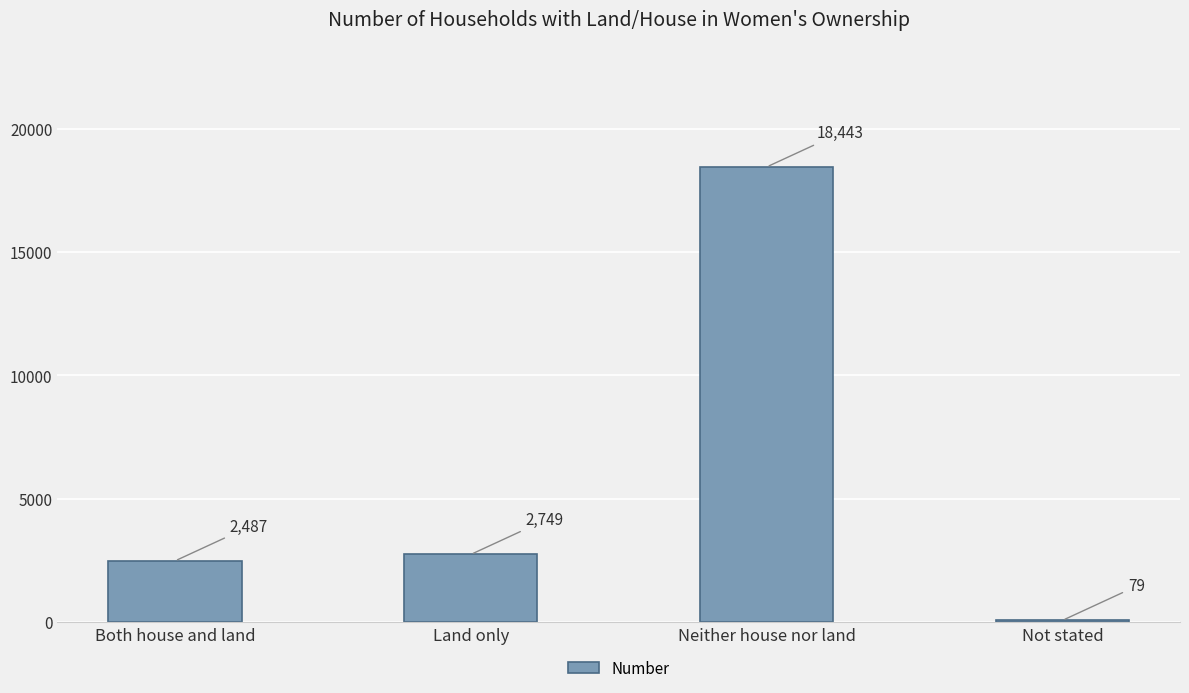

What is the value of the 3rd bar from the left?

18443